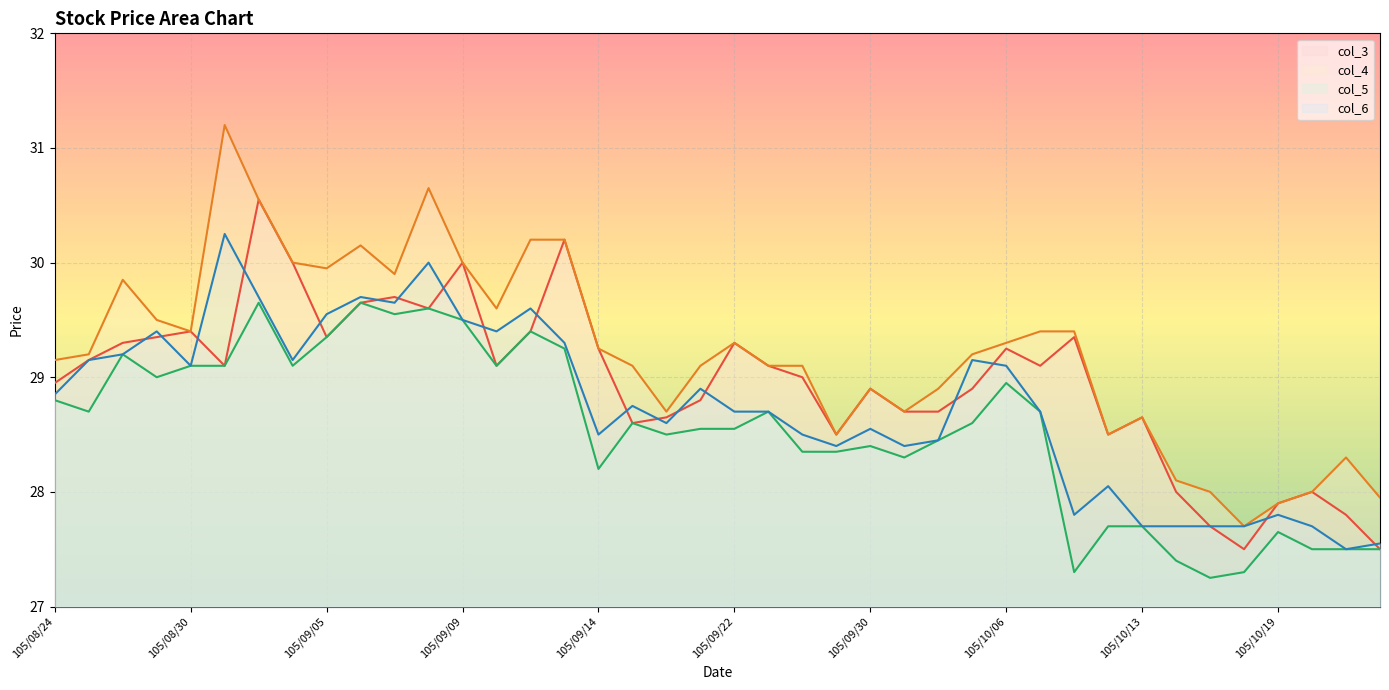

True or false: col_4 and col_3 intersect in this chart.

False